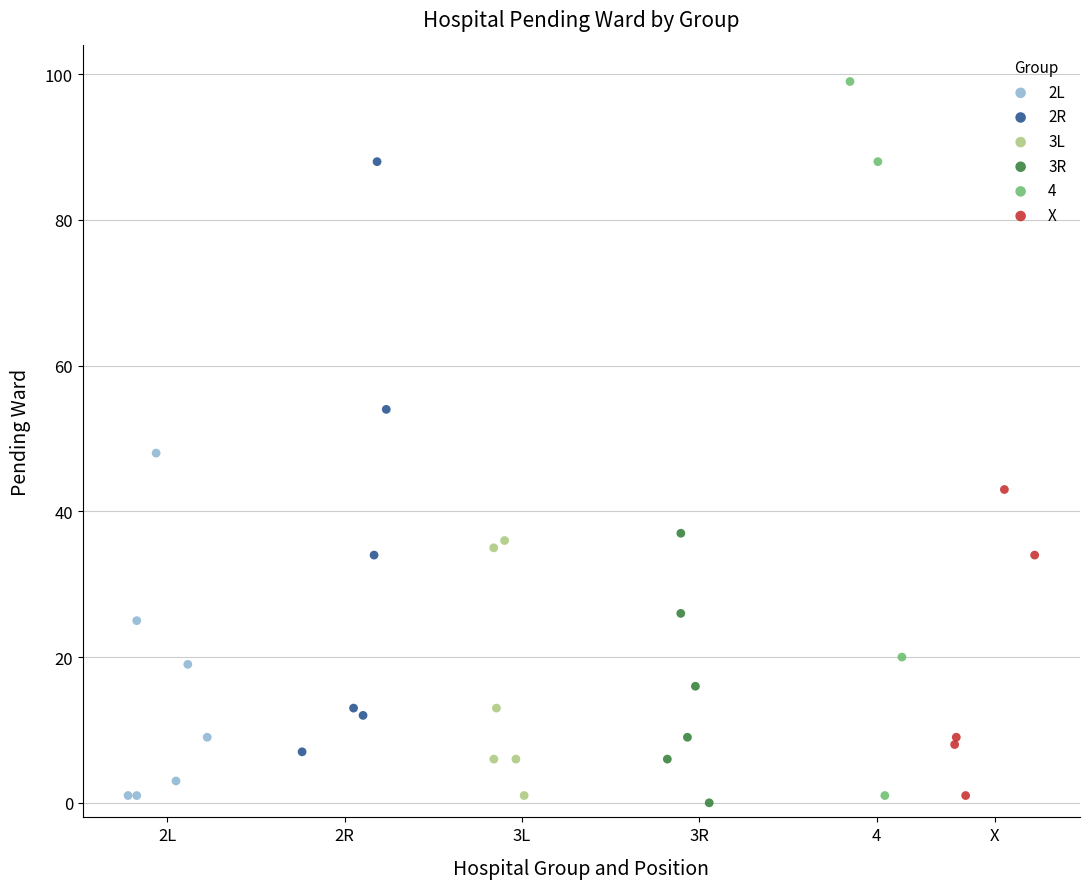

Which series has the largest Y range (max minus min)?

4